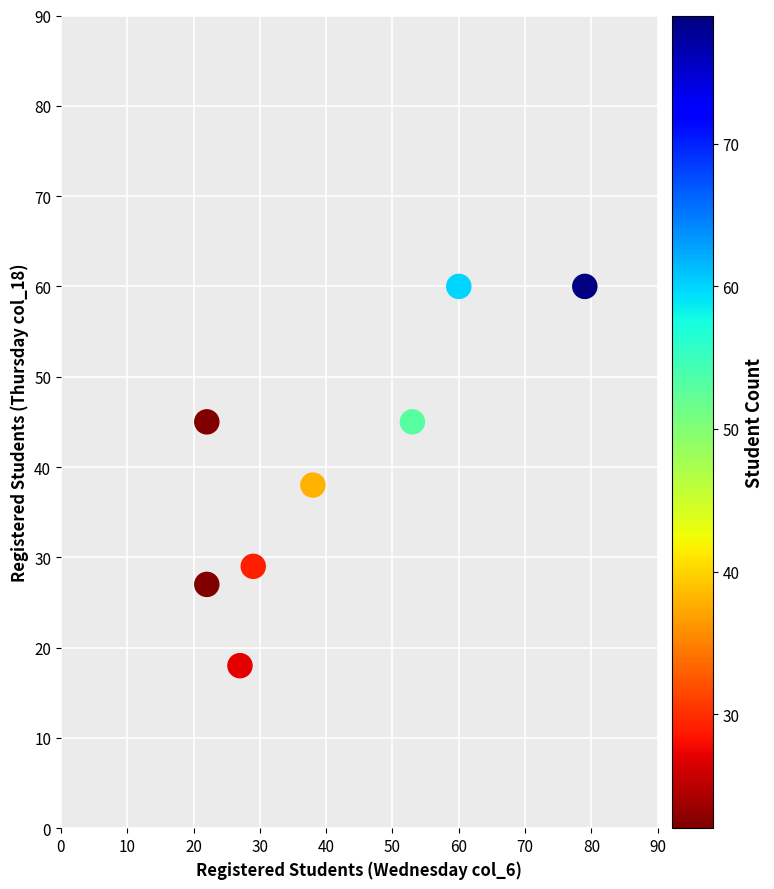

What is the average X value?

41